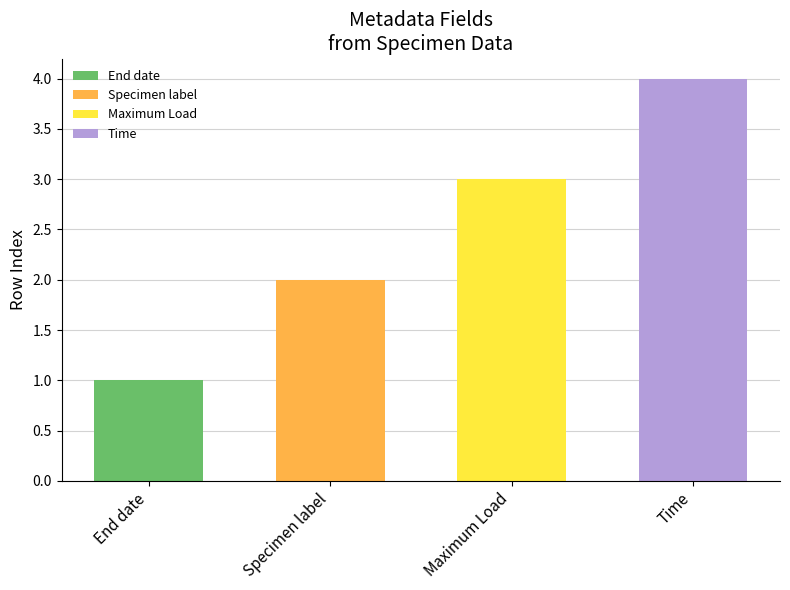

What is the label of the 1st bar from the right?

Time